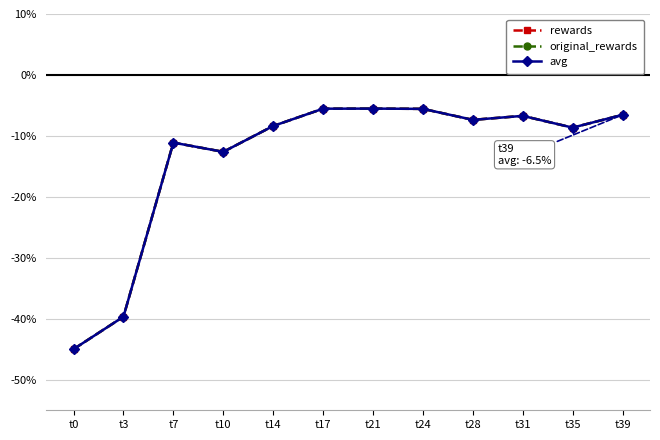

Reading left to right, transcribe all the data shown in this chart.

rewards: -45.0	-39.6	-11.1	-12.6	-8.4	-5.5	-5.5	-5.6	-7.4	-6.7	-8.6	-6.5
original_rewards: -45.0	-39.6	-11.1	-12.6	-8.4	-5.5	-5.5	-5.6	-7.4	-6.7	-8.6	-6.5
avg: -45.0	-39.6	-11.1	-12.6	-8.4	-5.5	-5.5	-5.6	-7.4	-6.7	-8.6	-6.5